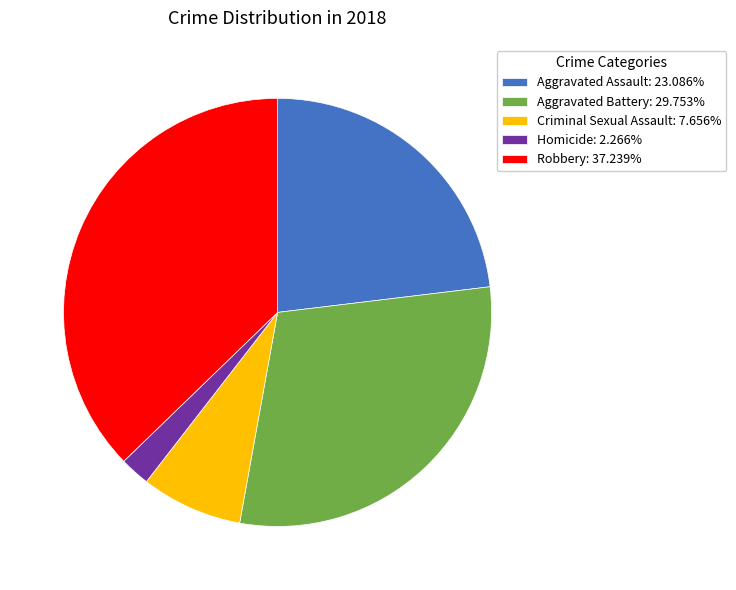

Is there a majority slice in this chart?

No